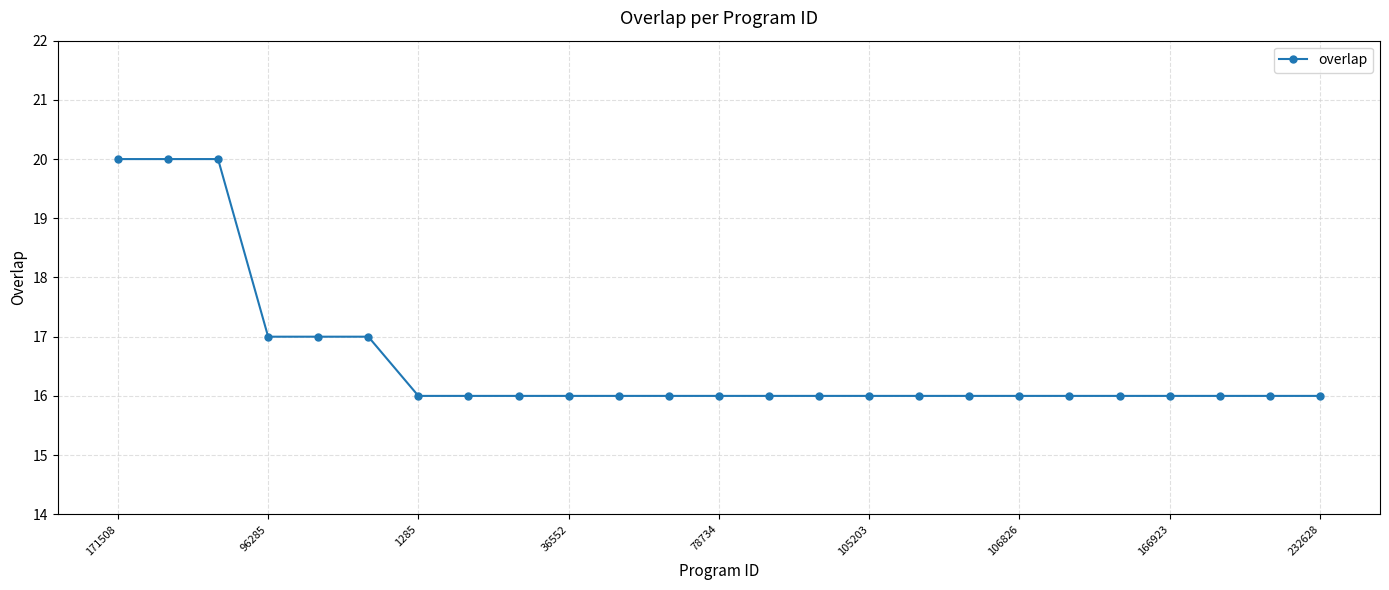

What is the average value?

17